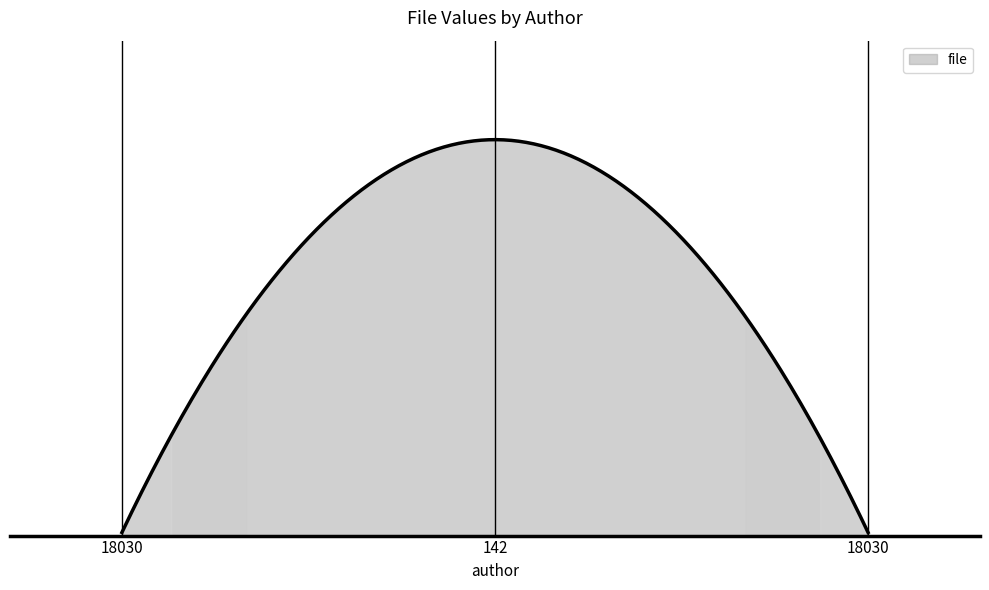

Does the chart have visible grid lines?

No